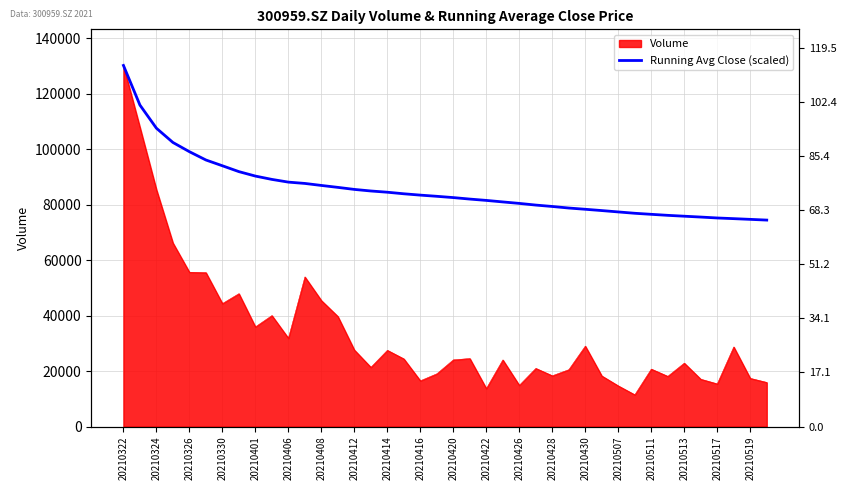

True or false: the data has more than 1 interior local peaks.

False